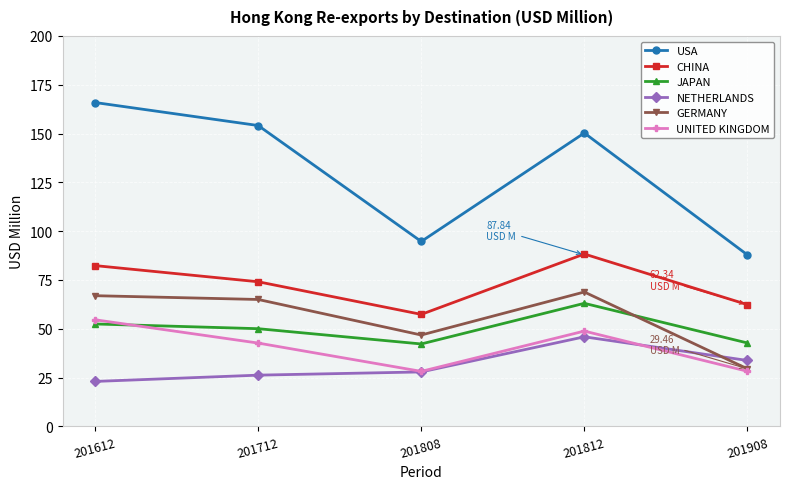

Rank the categories by USA value from highest to lowest.

201612, 201712, 201812, 201808, 201908